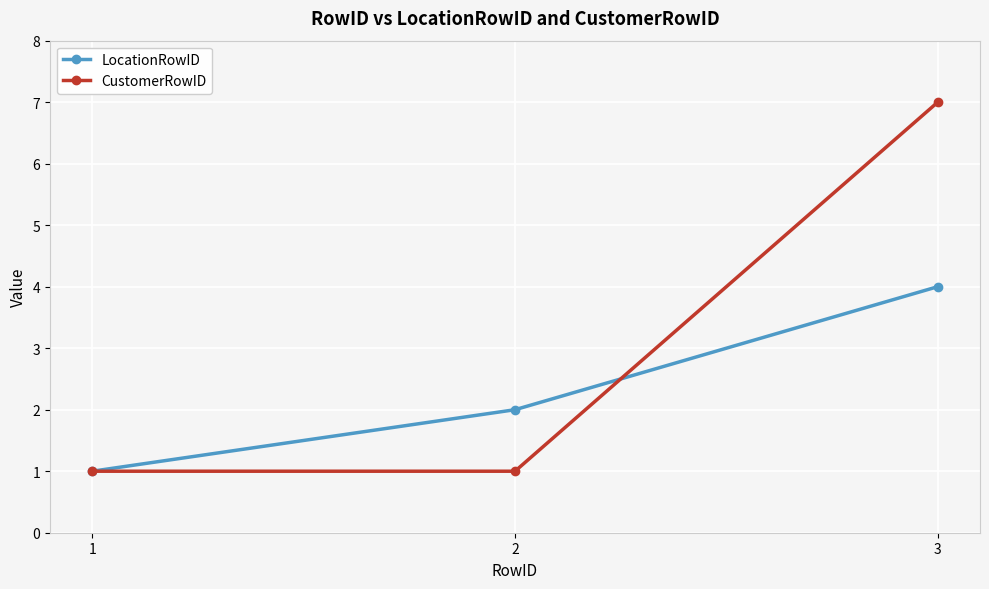

Reading right to left, extract all data points from this chart.

LocationRowID: 3=4	2=2	1=1
CustomerRowID: 3=7	2=1	1=1